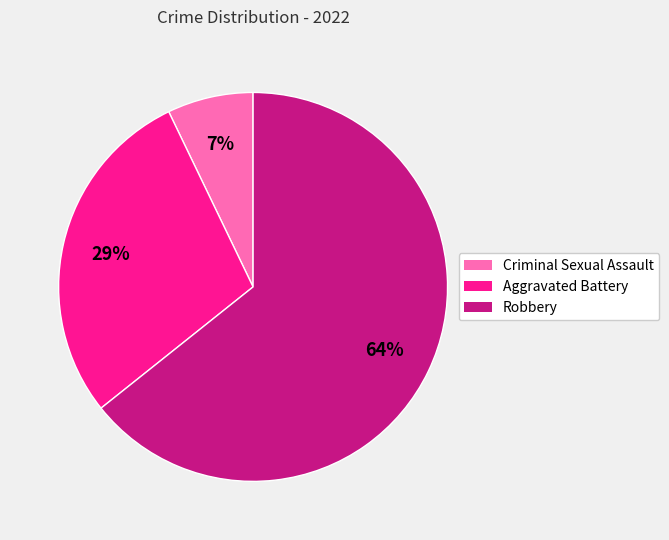

What is the smallest slice in the pie chart?

Criminal Sexual Assault